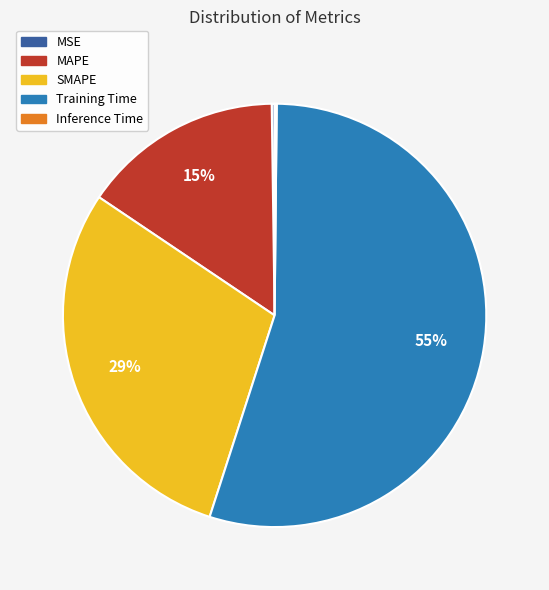

Is it true that Training Time is 45% of the pie?

False